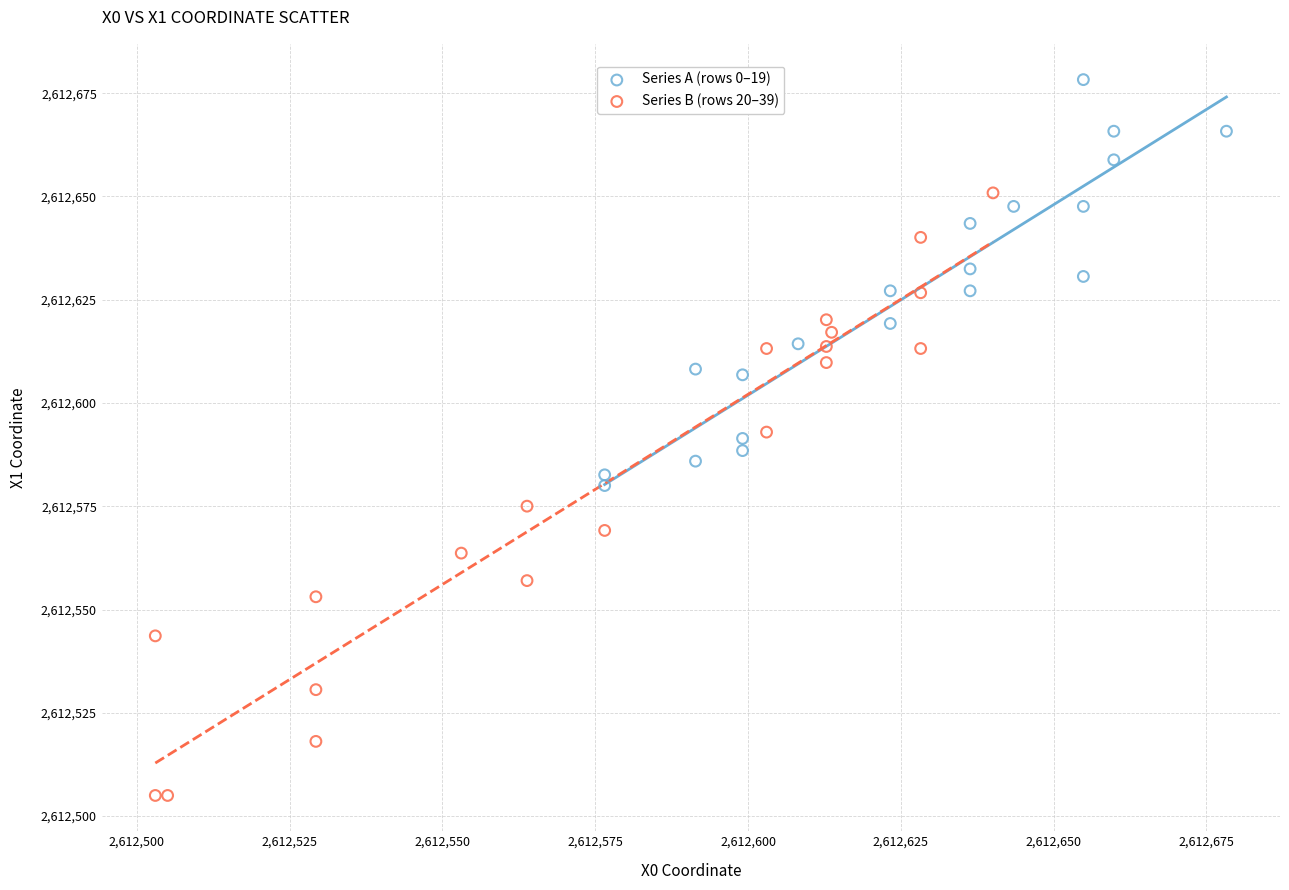

Which series contains the highest Y value?

Series A (rows 0–19)